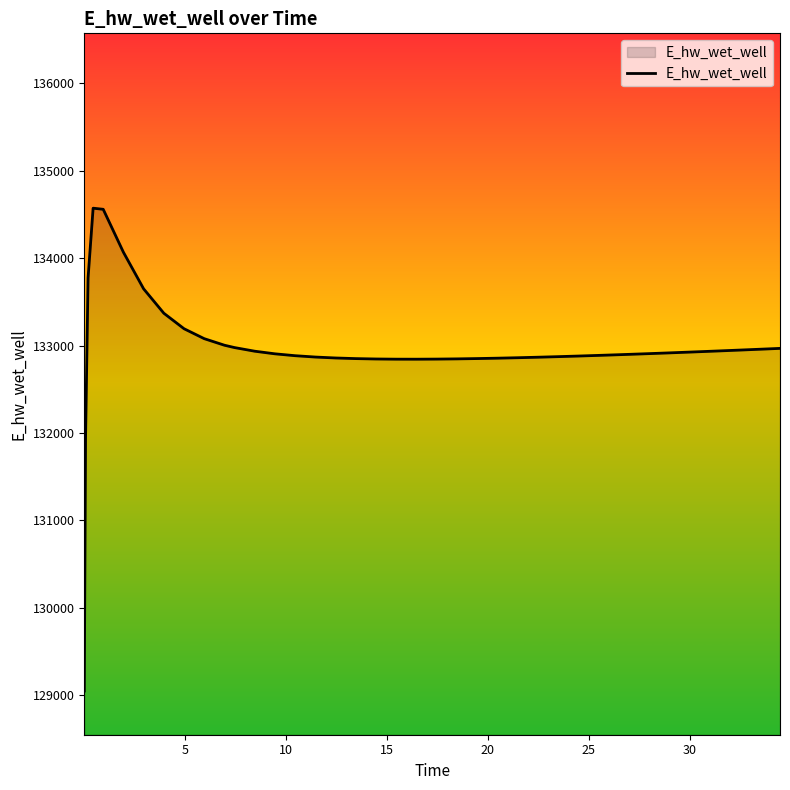

What is the greatest value displayed?

134571.8